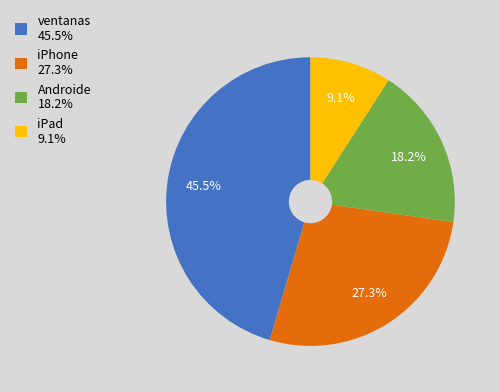

Which slice is the smallest?

iPad